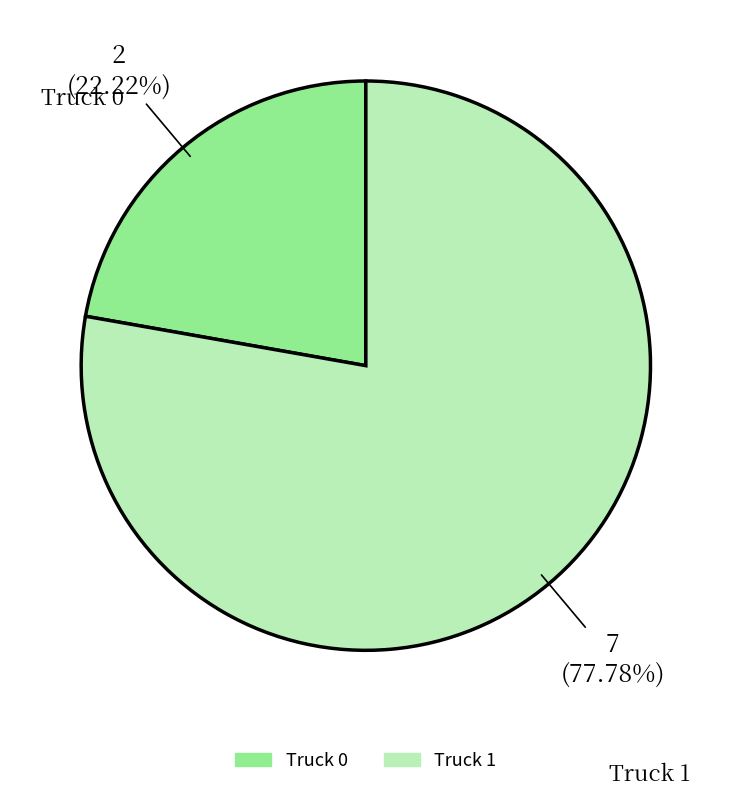

To the nearest percent, what is the average slice percentage?

50%